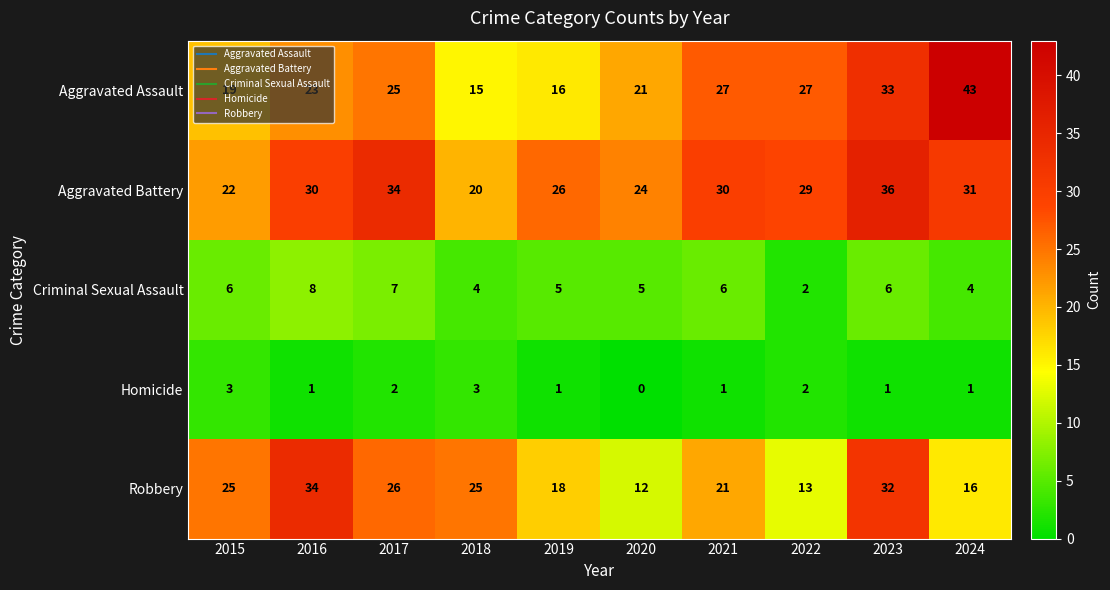

What is the sum of all Aggravated Assault values?

249